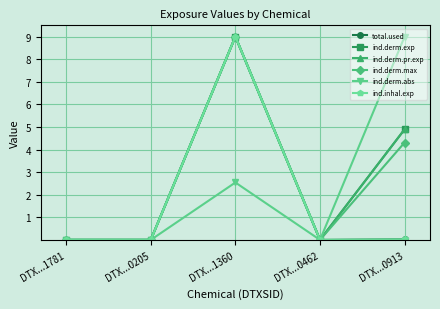

What is the sum of all ind.derm.pr.exp values?

13.9